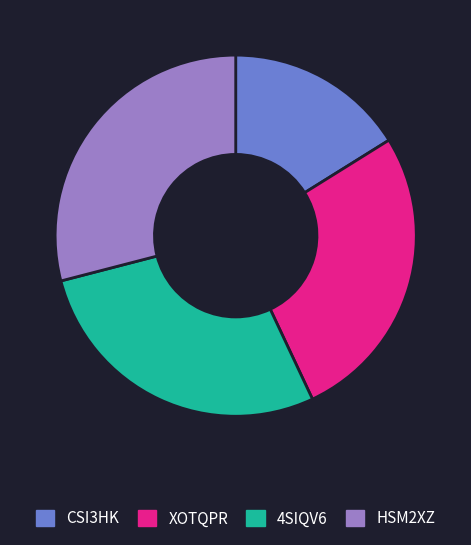

How many segments does this pie chart have?

4